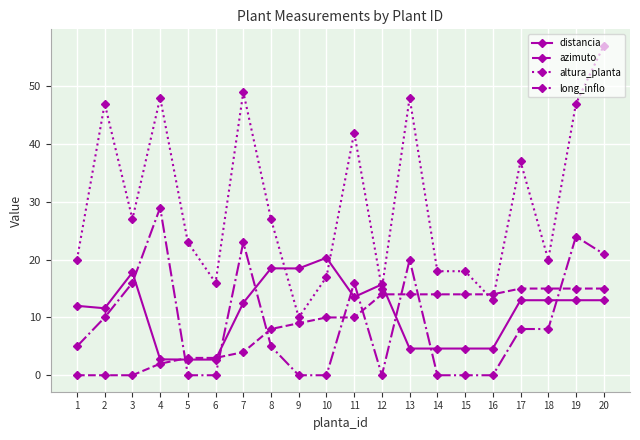

How many times do azimuto and altura_planta cross each other?

2